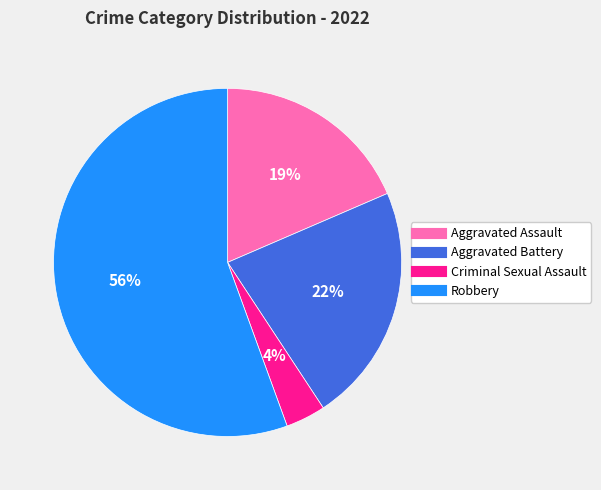

What is the ratio of the value at Aggravated Battery to the value at Aggravated Assault?

1.2